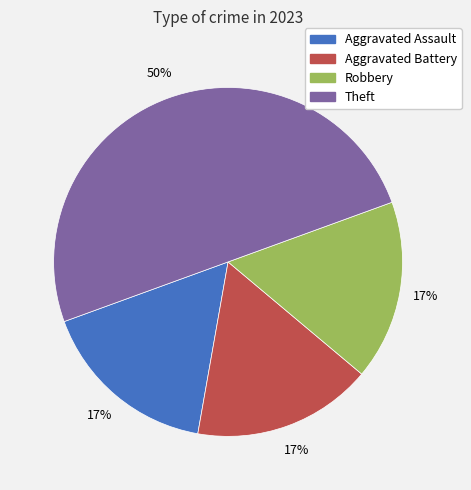

Which category has the biggest portion of the pie?

Theft